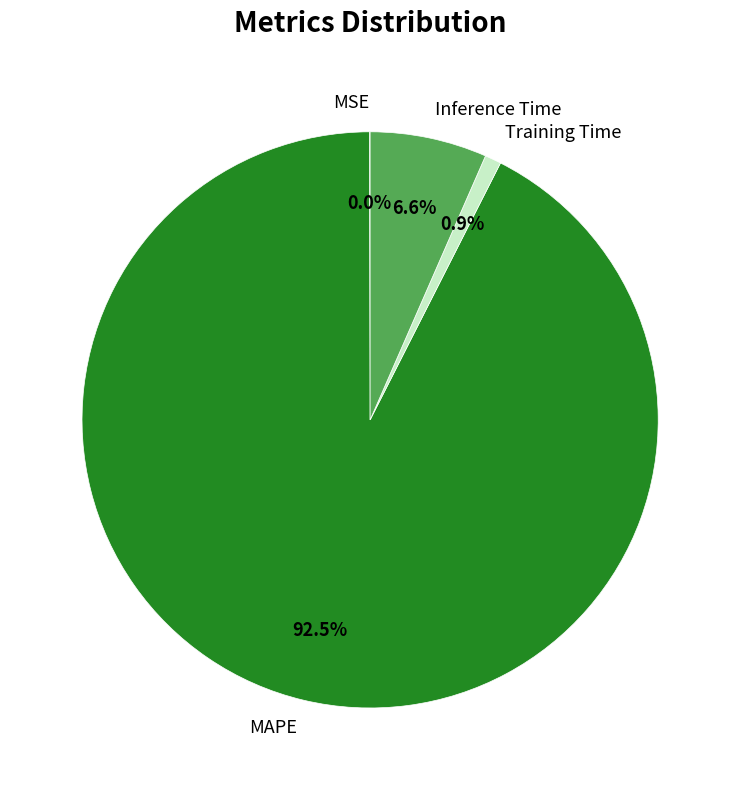

Does Inference Time account for over 50% of the chart?

No